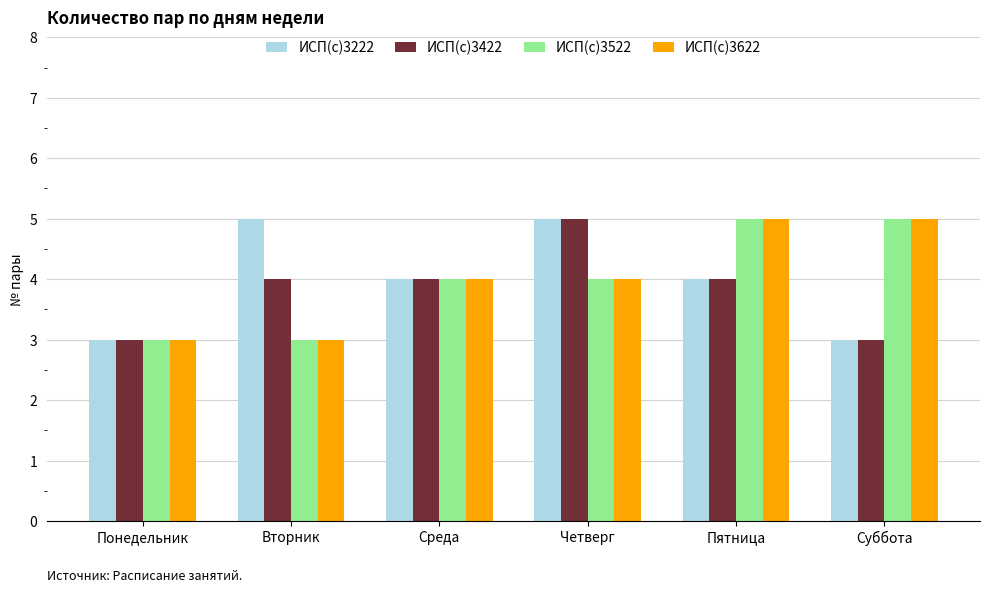

How many categories are shown in the chart?

6